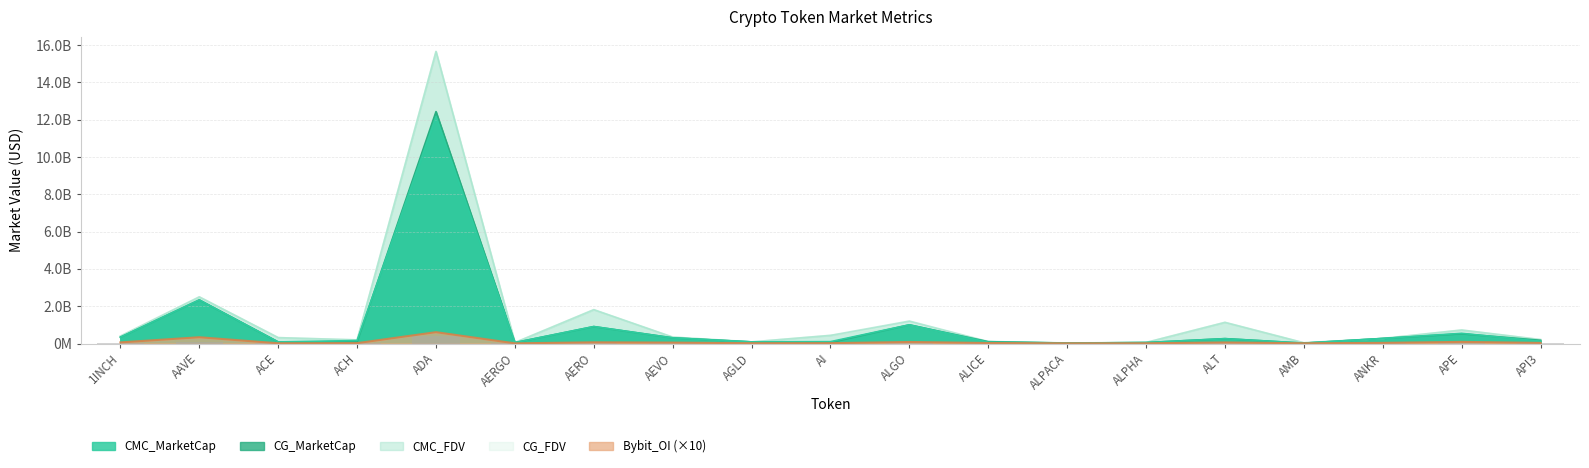

What is the label of the 1st bar from the left?

1INCH